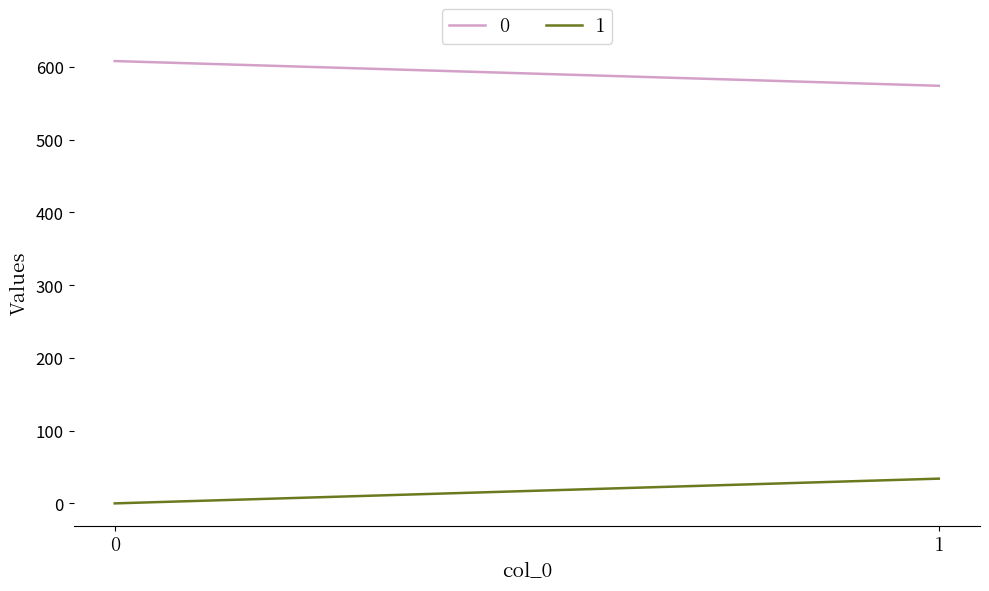

Count the 1 values in the range 0 to 34.

2